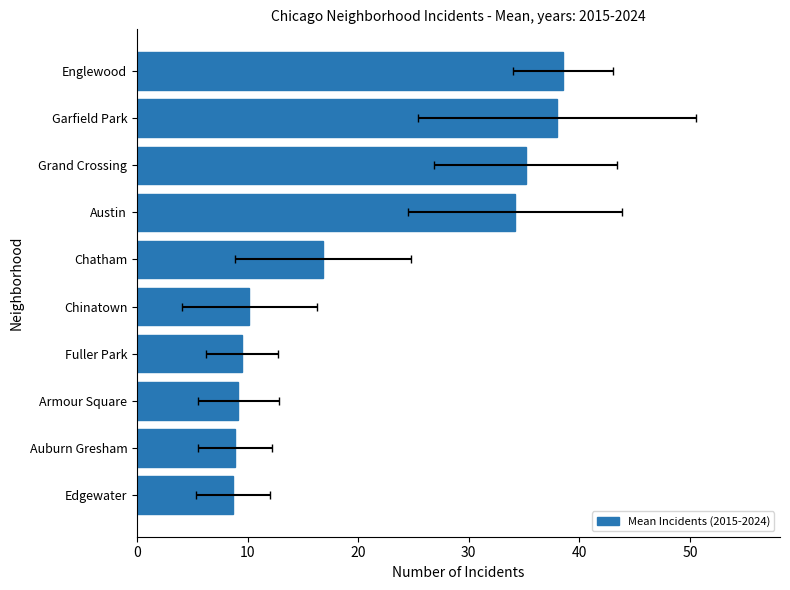

The value at 10 is 14.3. True or false?

False